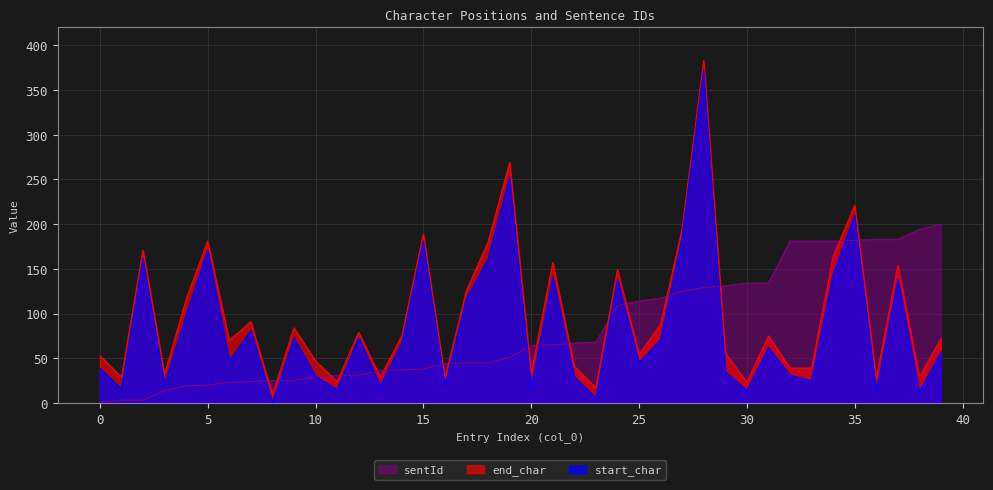

True or false: sentId has more than 0 points higher than both neighbors.

False